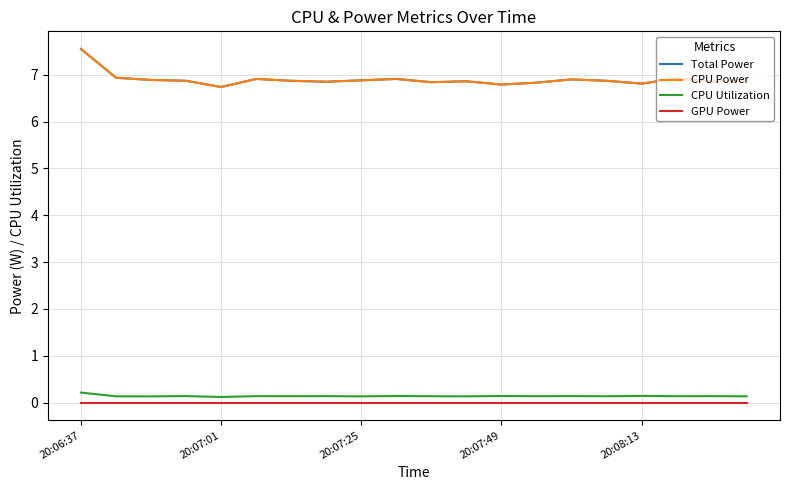

How many lines are shown in the chart?

4